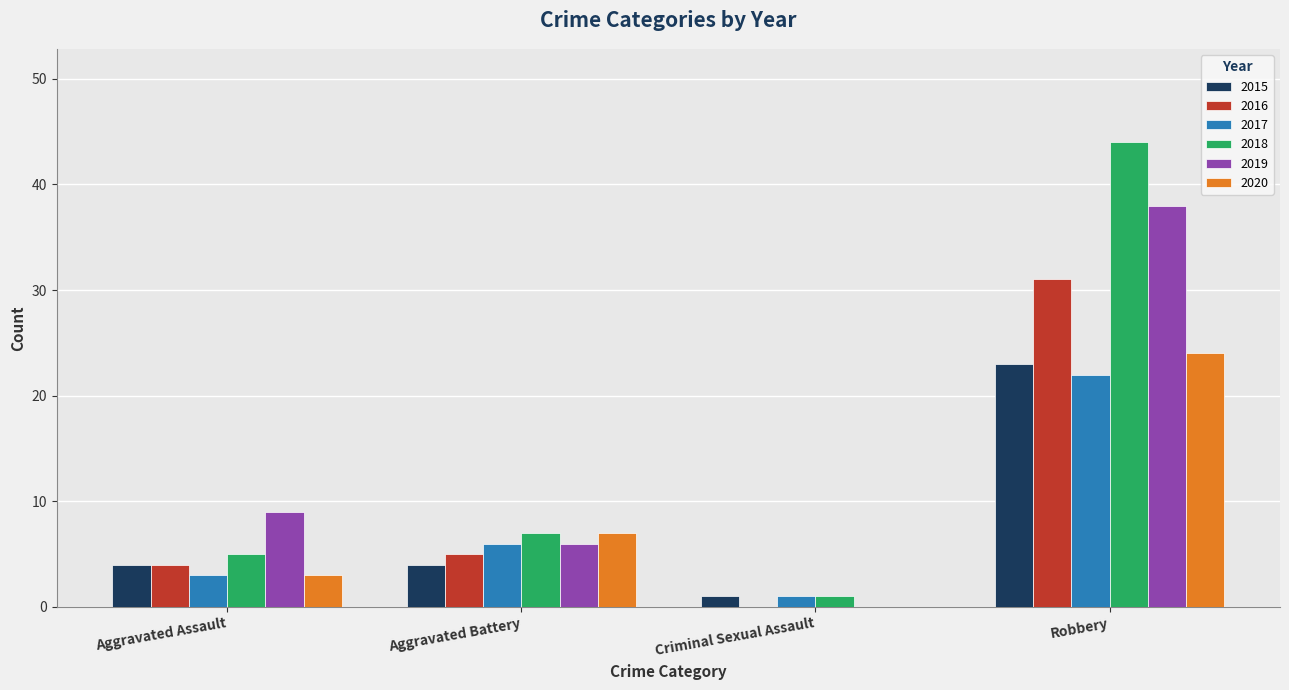

Which series has the largest range (max minus min)?

2018